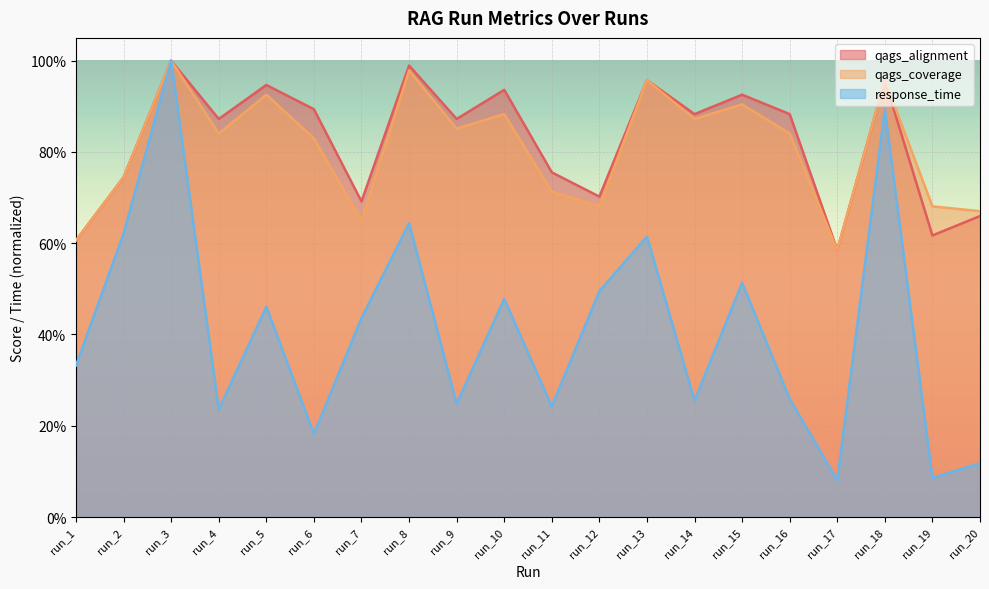

How many lines are shown in the chart?

3